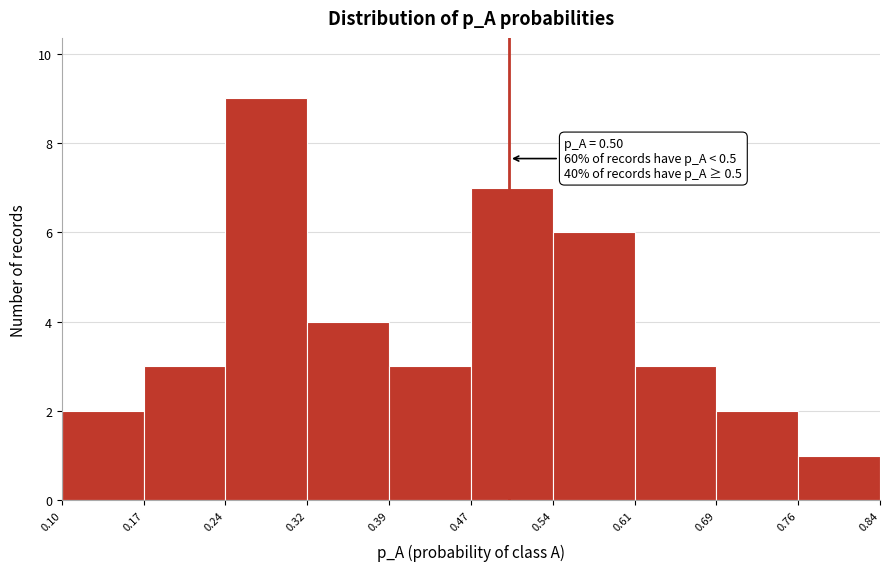

Over which range of the x-axis is the bar tallest?

0.24 to 0.32